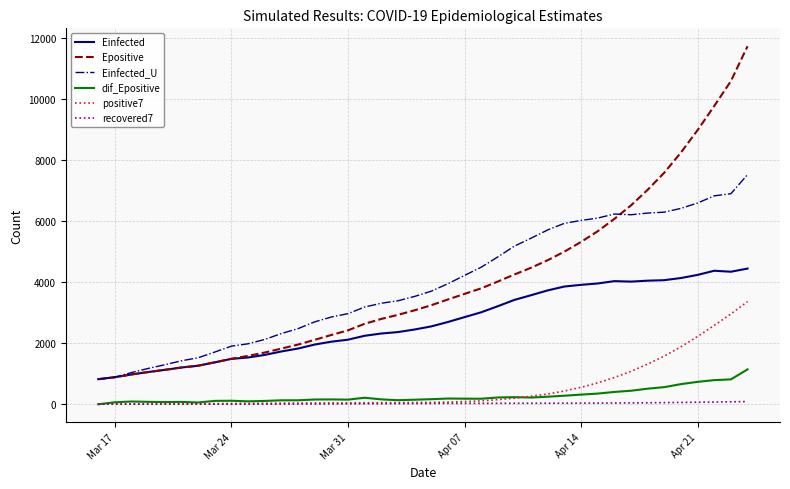

Rank the series by their maximum value, from highest to lowest.

Epositive, Einfected_U, Einfected, positive7, dif_Epositive, recovered7